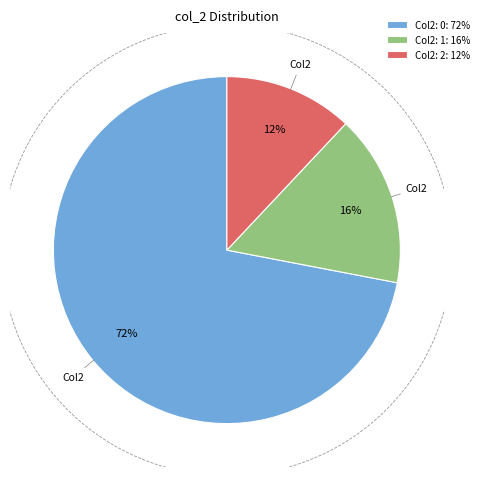

Does any single category account for the majority?

No